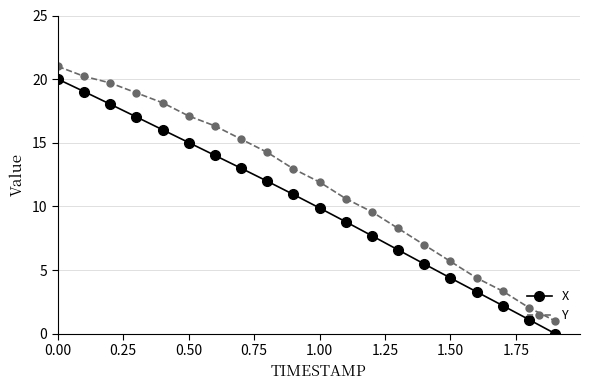

What are all the series names shown in the legend?

X, Y